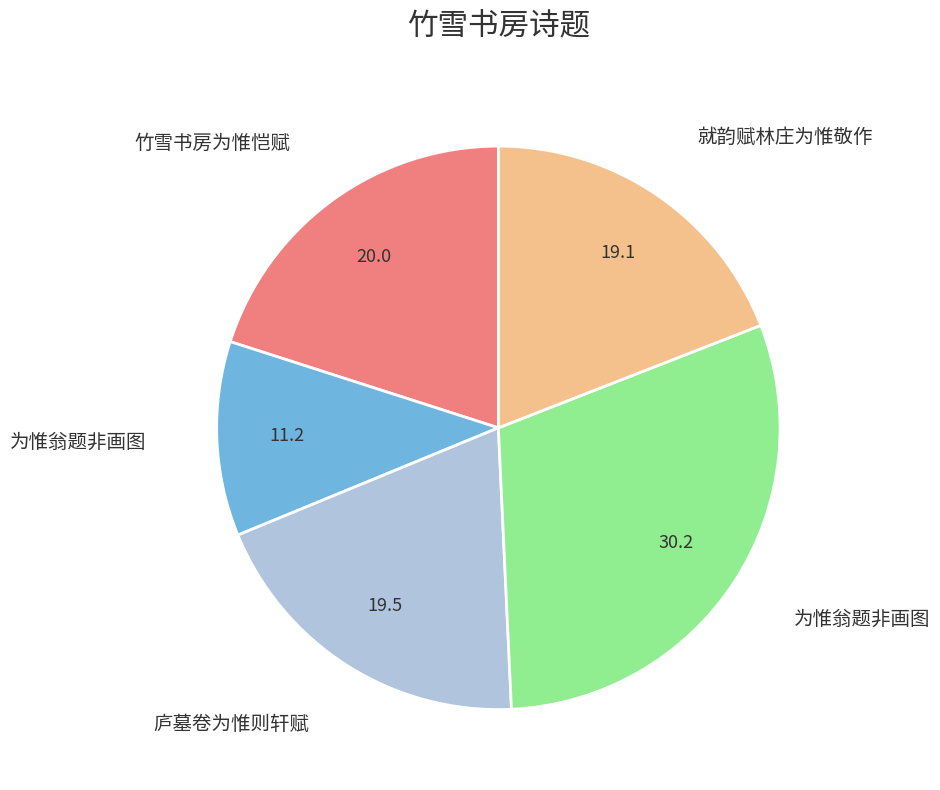

Does any single category account for the majority?

No